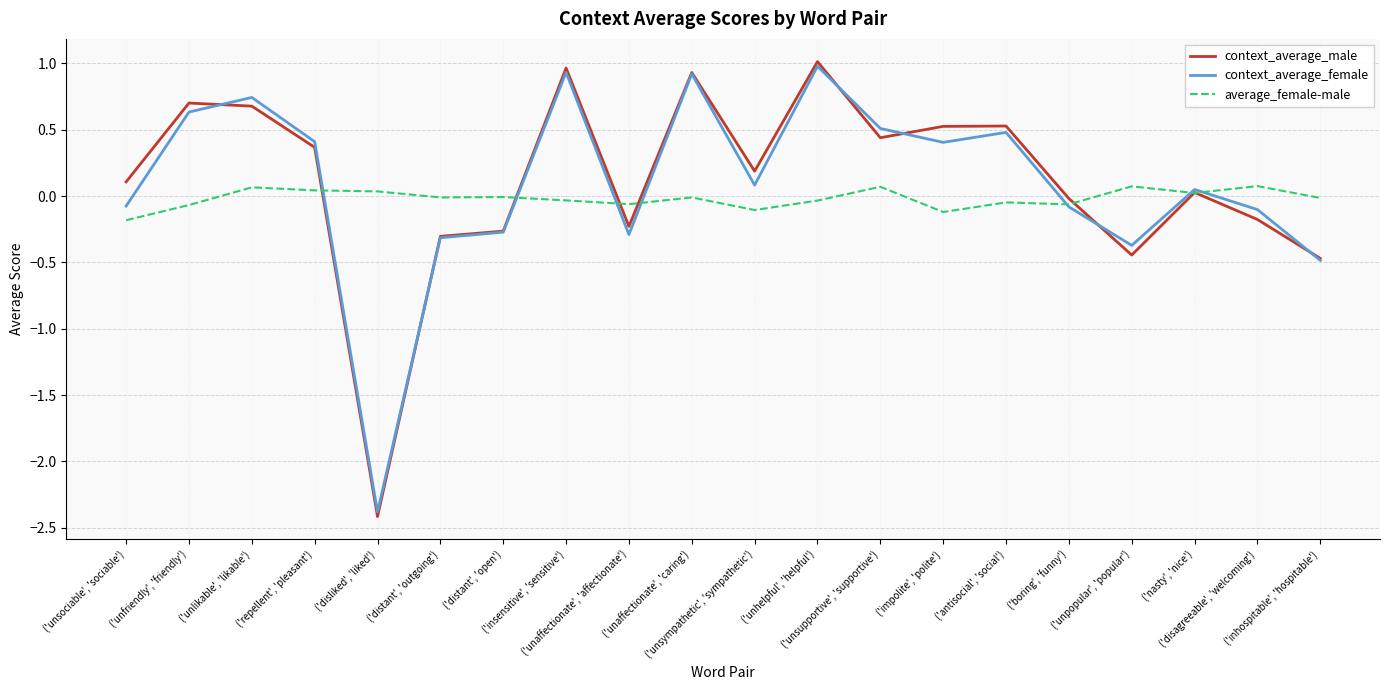

What is the minimum value shown in the chart?

-2.4